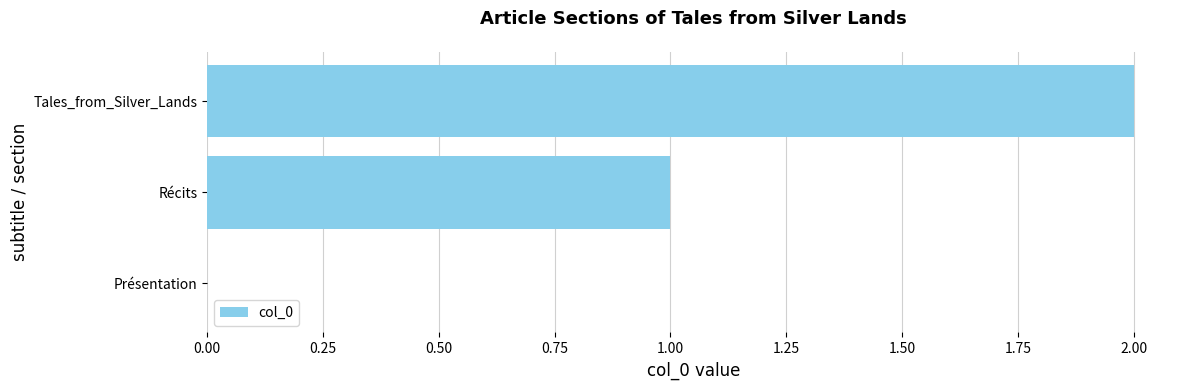

What is the maximum value shown in the chart?

2